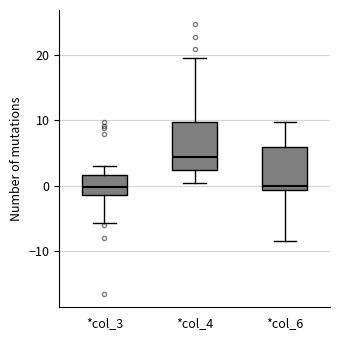

Where is the lower edge of the box for *col_4 on the y-axis? The values are not printed on the chart, so give them approximately, as read against the axis.

2